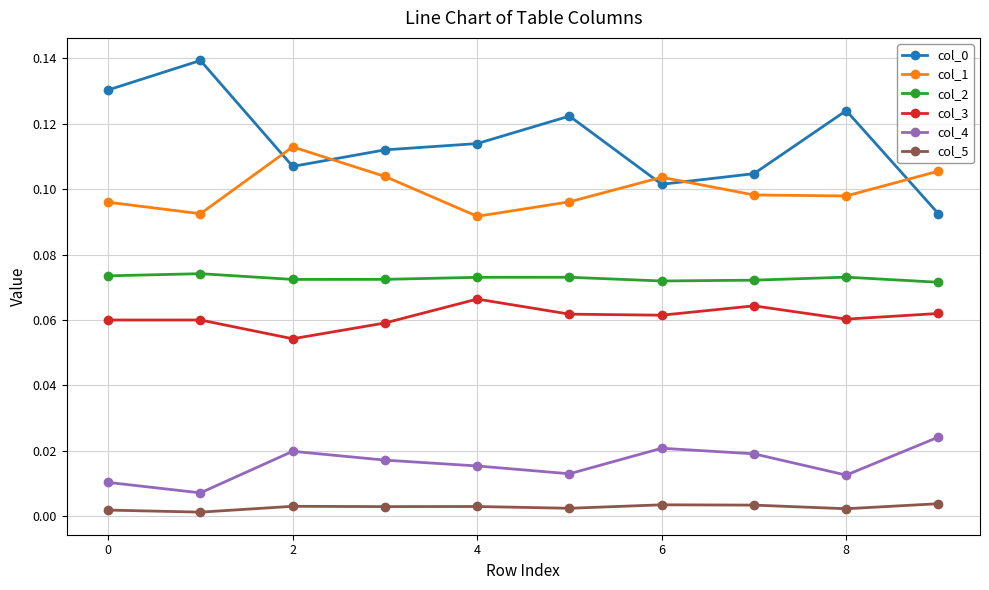

True or false: col_1 has more than 0 interior local peaks.

True